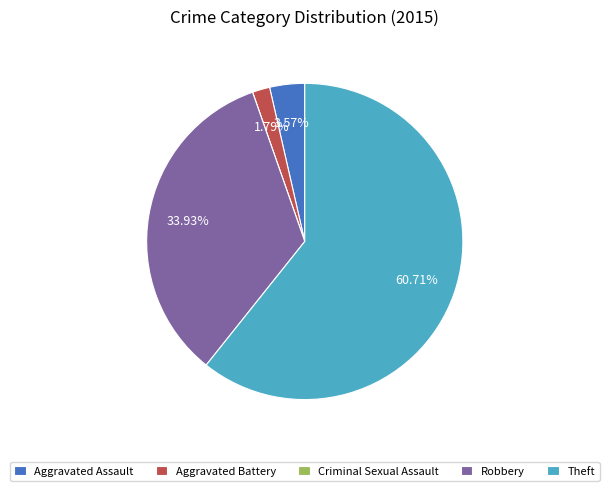

Which has a higher value, Aggravated Assault or Theft?

Theft